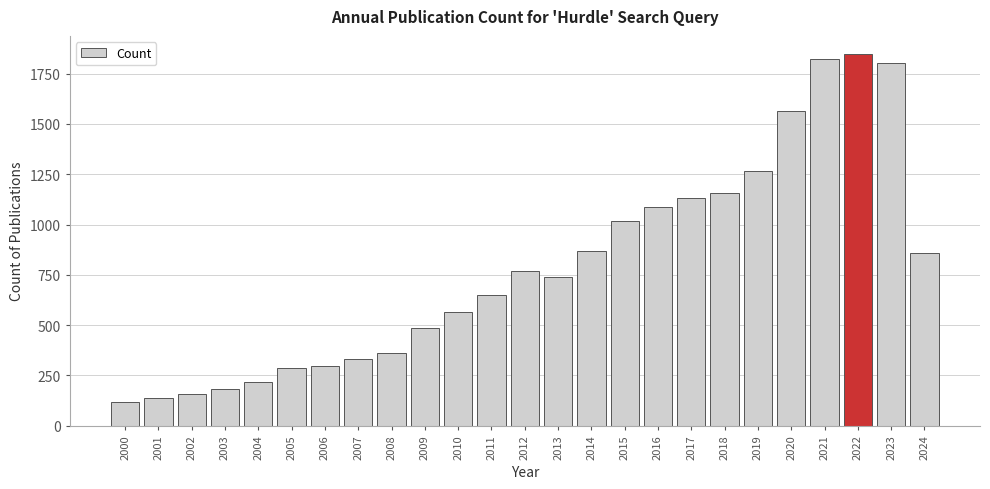

Reading left to right, transcribe all the data shown in this chart.

115	136	157	184	217	286	298	330	361	484	567	648	768	740	869	1017	1087	1131	1158	1266	1566	1823	1846	1803	860